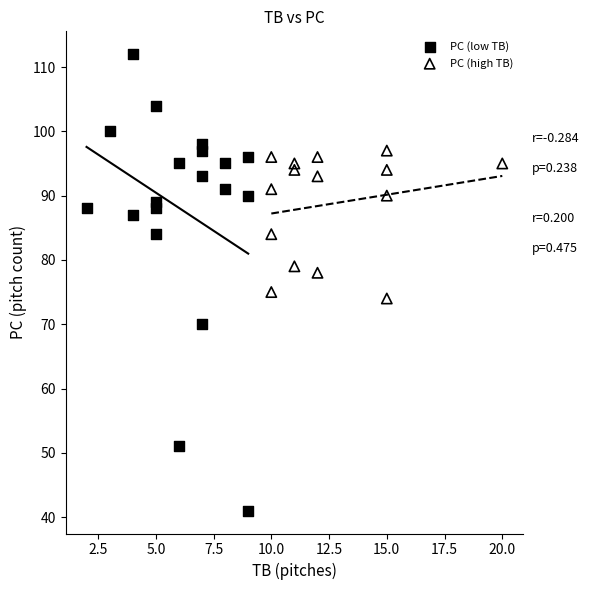

Which series has the largest Y range (max minus min)?

PC (low TB)